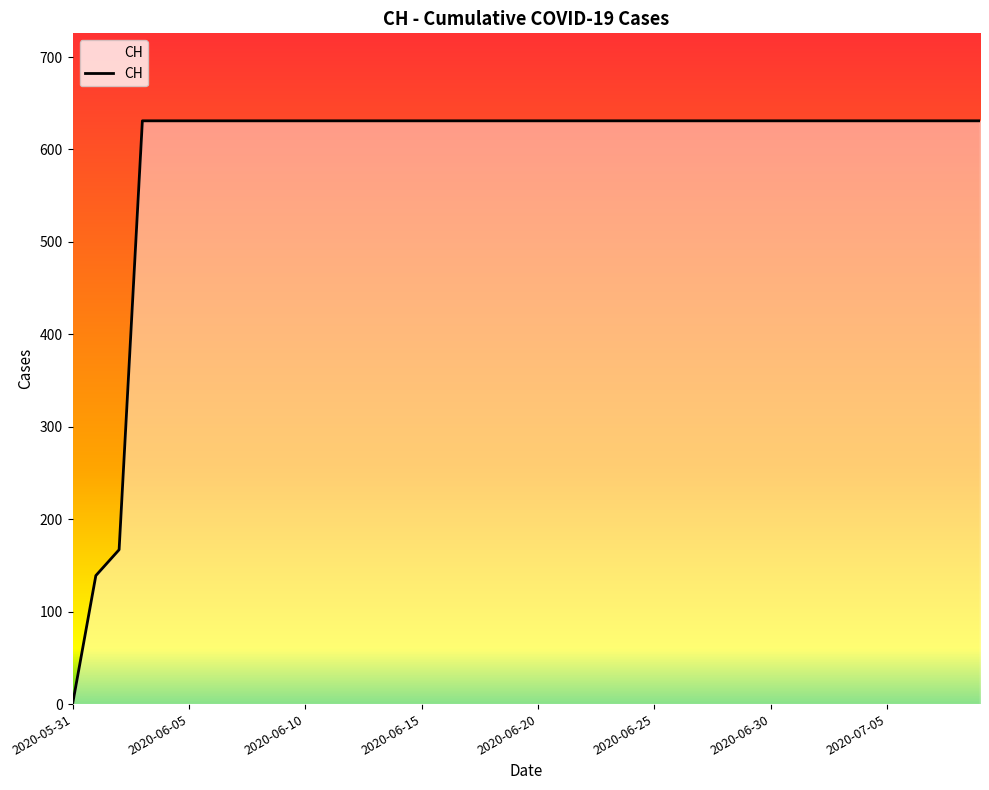

What is the difference between the maximum and minimum values?

631